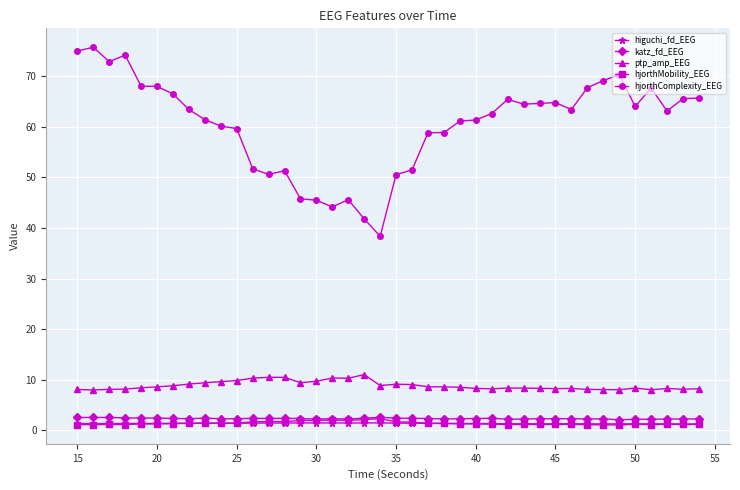

Which series has the largest total across all categories?

hjorthComplexity_EEG